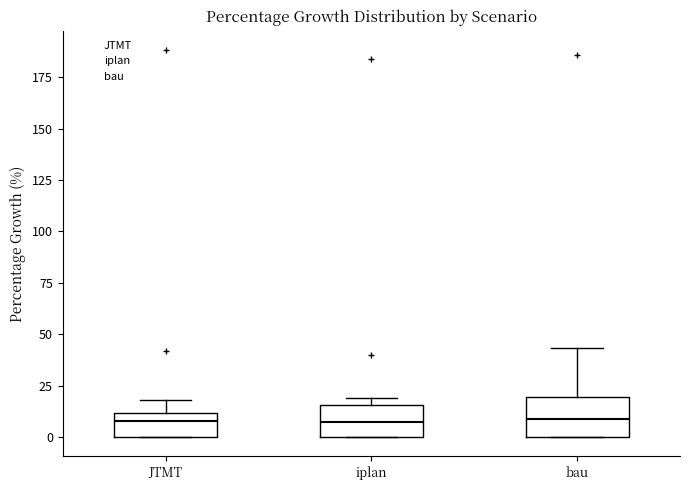

Where is the upper edge of the box for JTMT on the y-axis? The values are not printed on the chart, so give them approximately, as read against the axis.

10